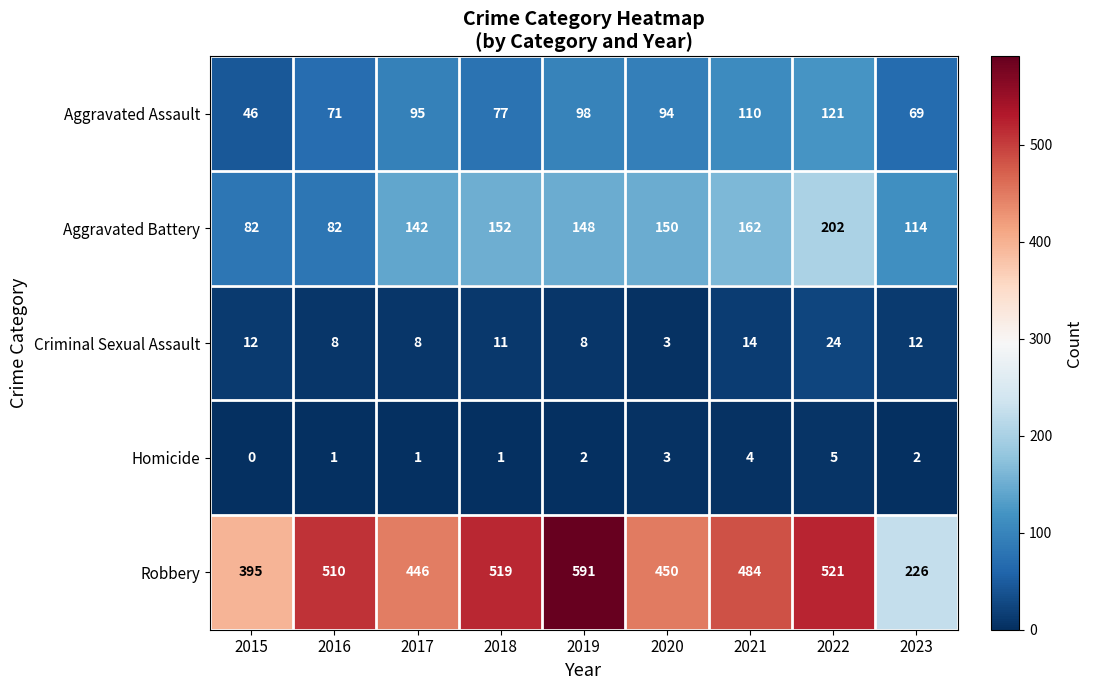

True or false: Homicide has a value of 1 at 2020.

False